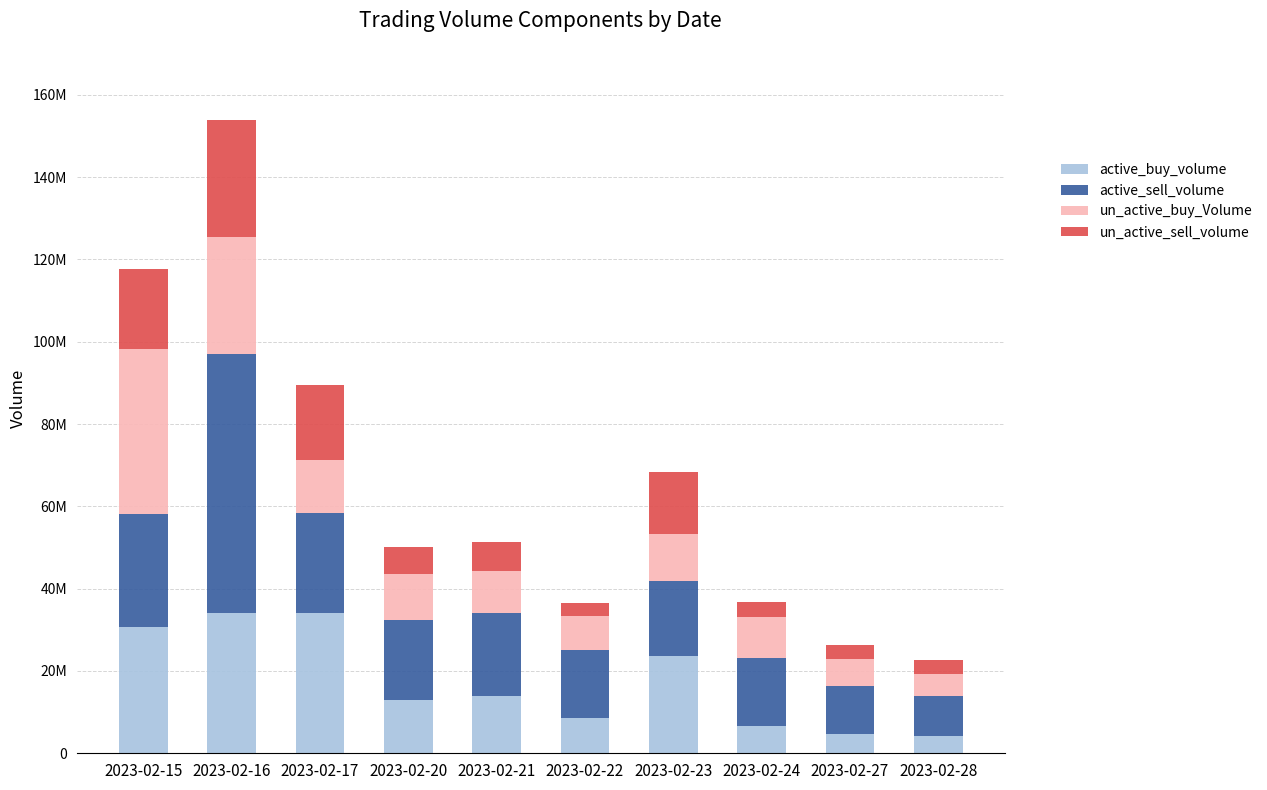

What are all the series names shown in the legend?

active_buy_volume, active_sell_volume, un_active_buy_Volume, un_active_sell_volume